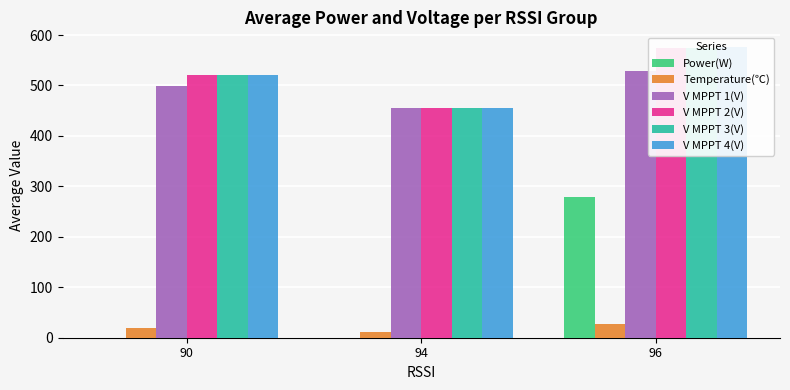

What is the value of the V MPPT 3(V) bar at the 2nd from the left?

454.7